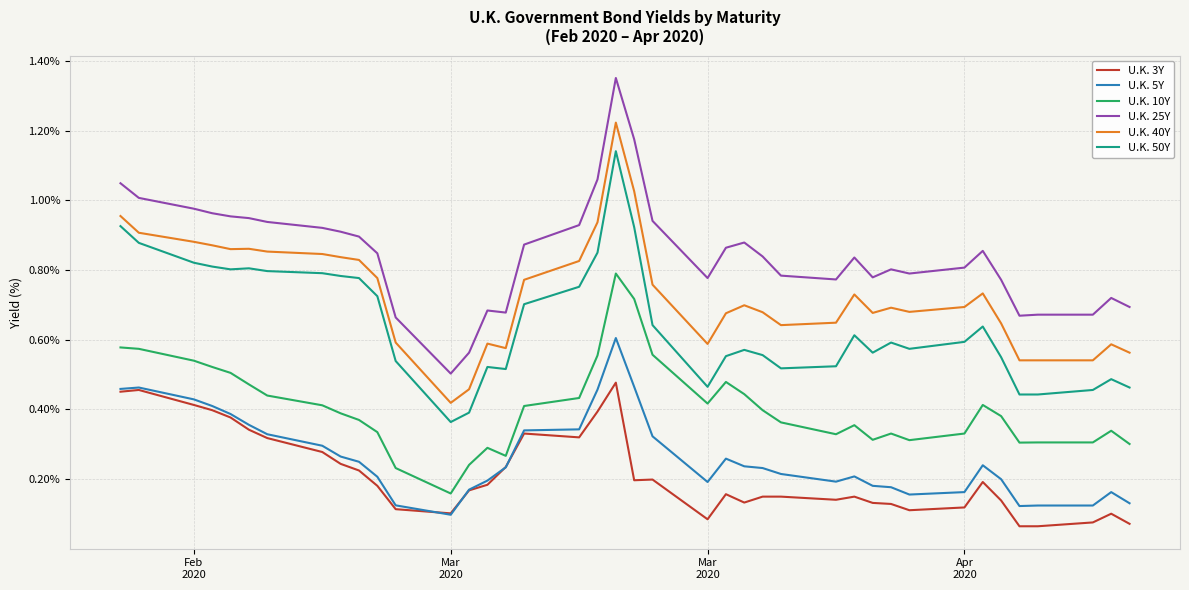

True or false: U.K. 25Y and U.K. 10Y intersect in this chart.

False